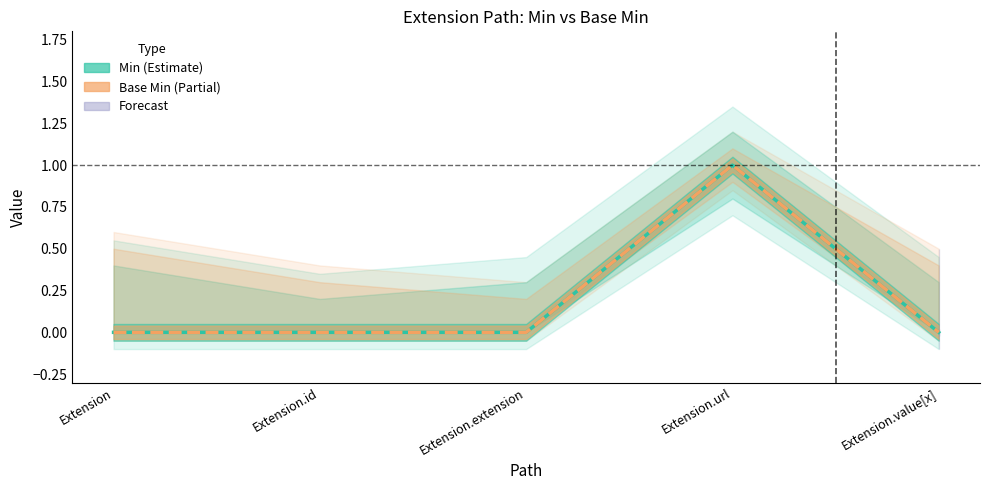

Which series changed the most between Extension and Extension.value[x]?

Min